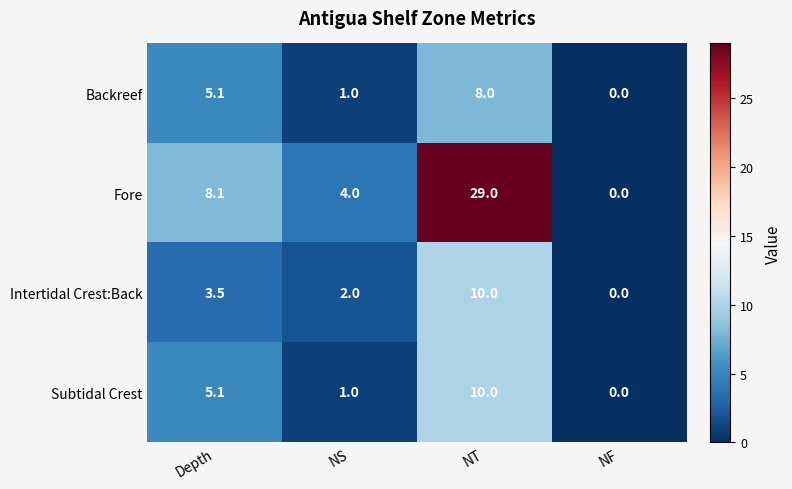

List the labels in order of Subtidal Crest value, smallest first.

NF, NS, Depth, NT